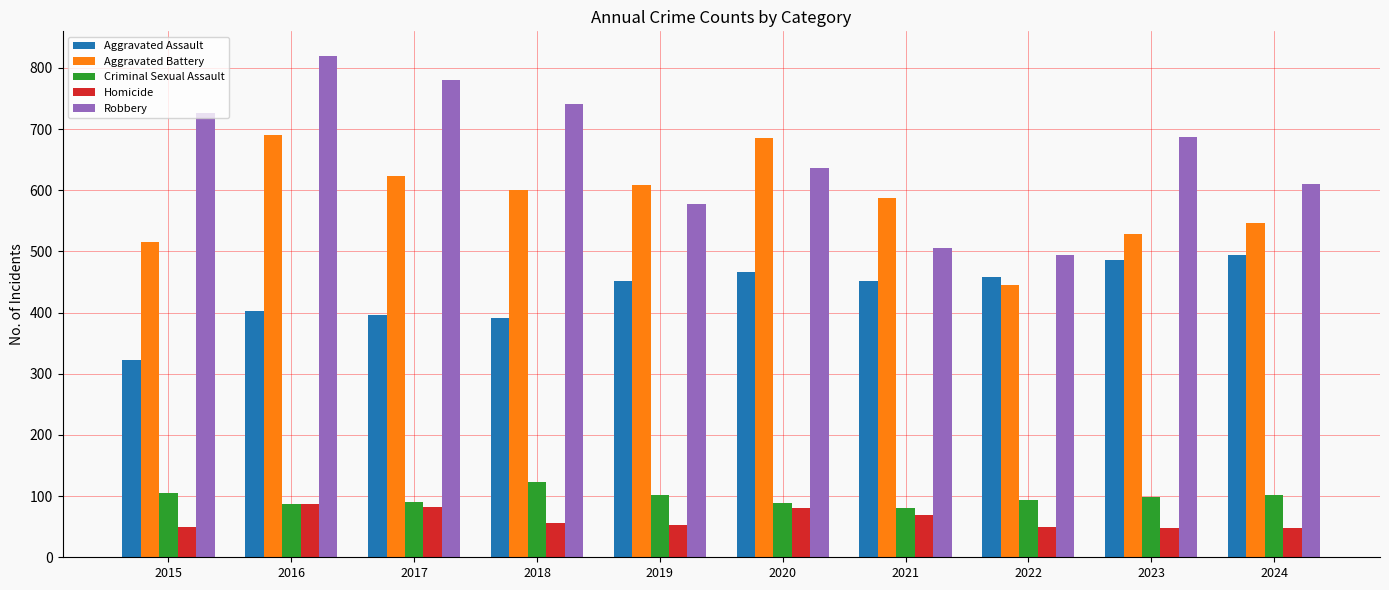

What is the difference between the maximum and second lowest values in the Aggravated Assault series?

102